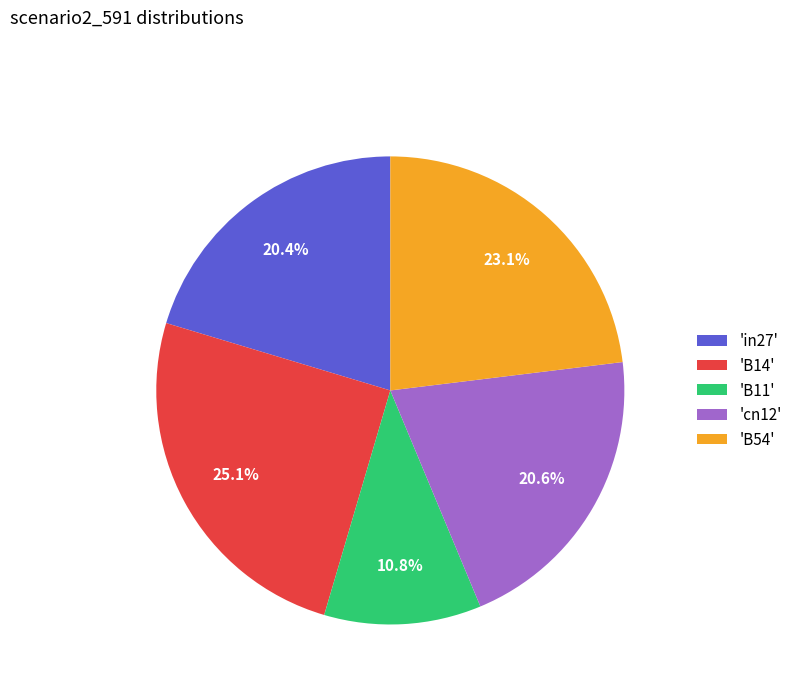

To the nearest percent, what is the average slice percentage?

20%